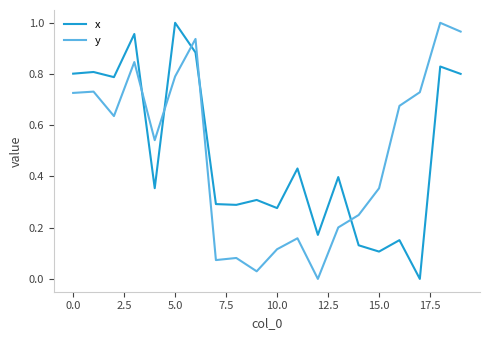

After their last crossing, which series has the higher values: y or x?

y